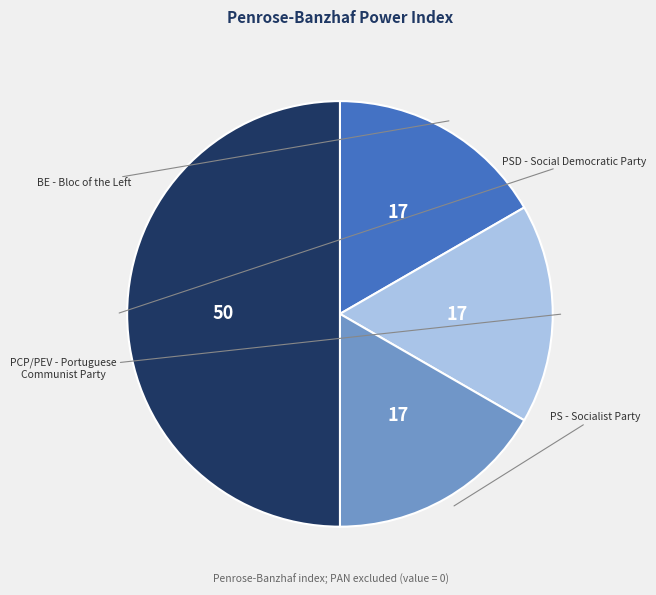

To the nearest percent, what is the difference between the largest and smallest slice percentages?

33%